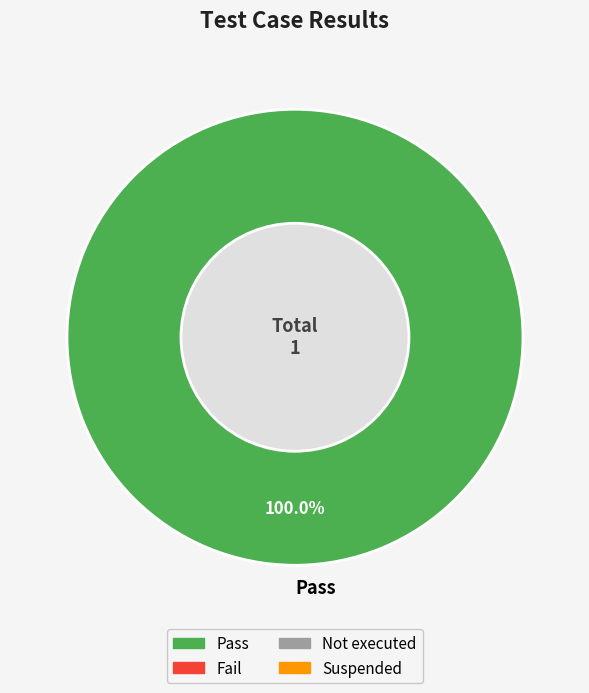

Rank the categories by value from lowest to highest.

Pass